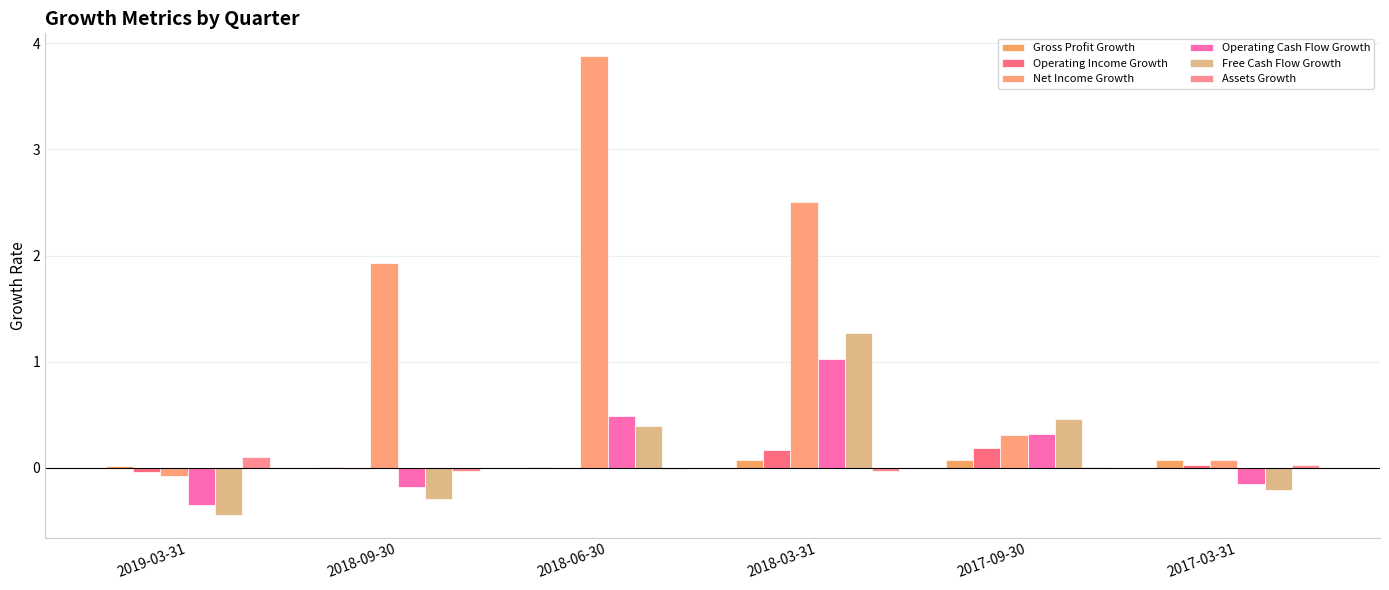

Which series has the widest spread of values?

Net Income Growth